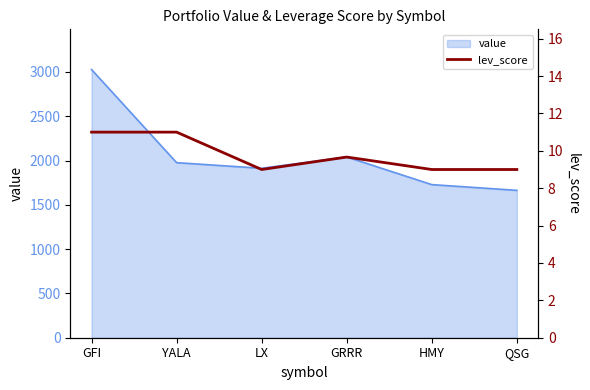

What is the lowest value of the value series?

1663.2